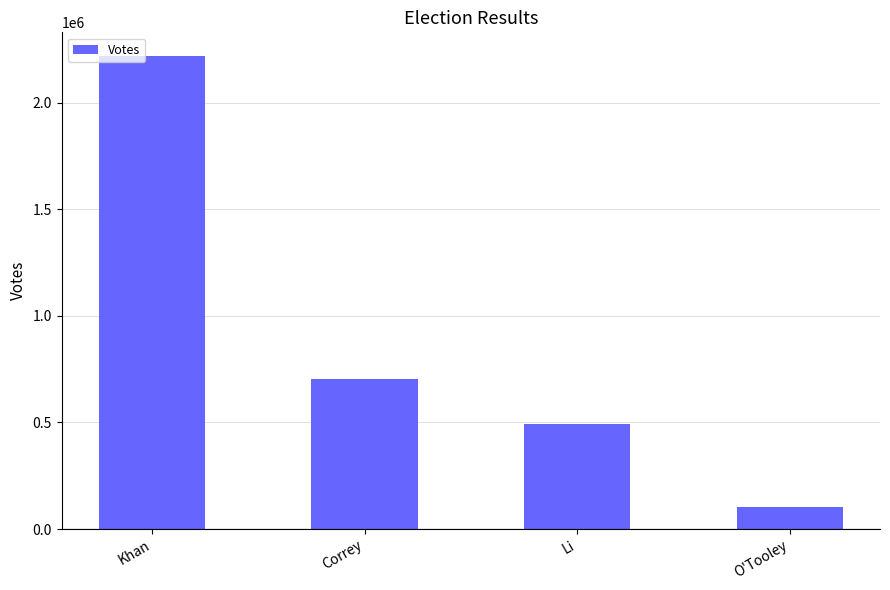

What is the sum of all values?

3521001